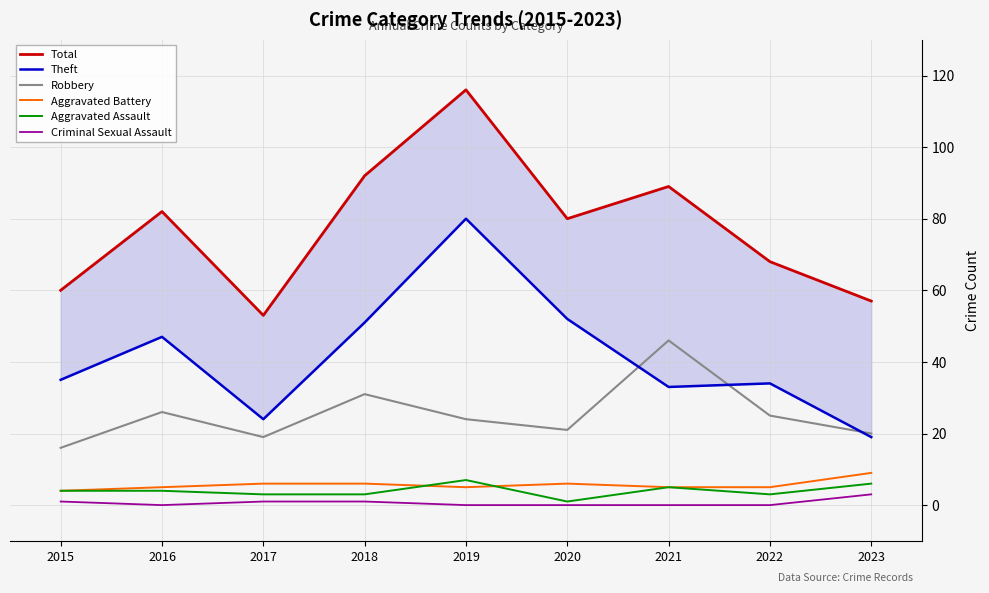

Where is Total nearest to the value 84?

2016